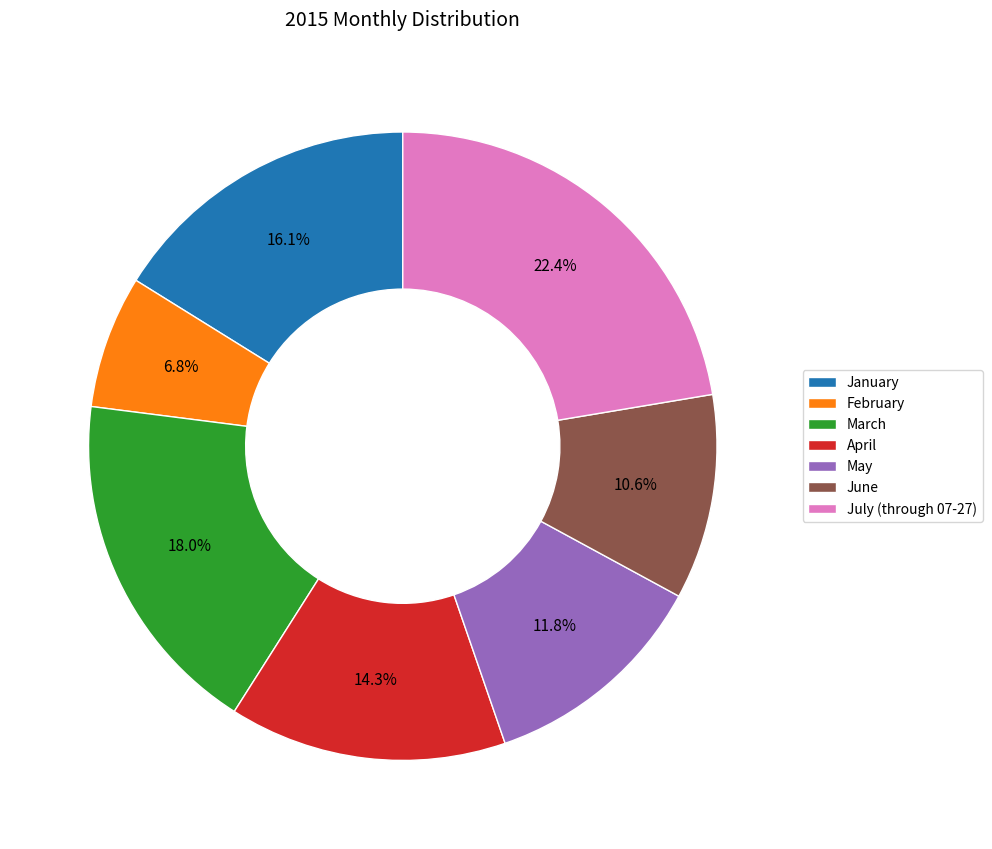

Do June and February together represent more than half of the pie?

No